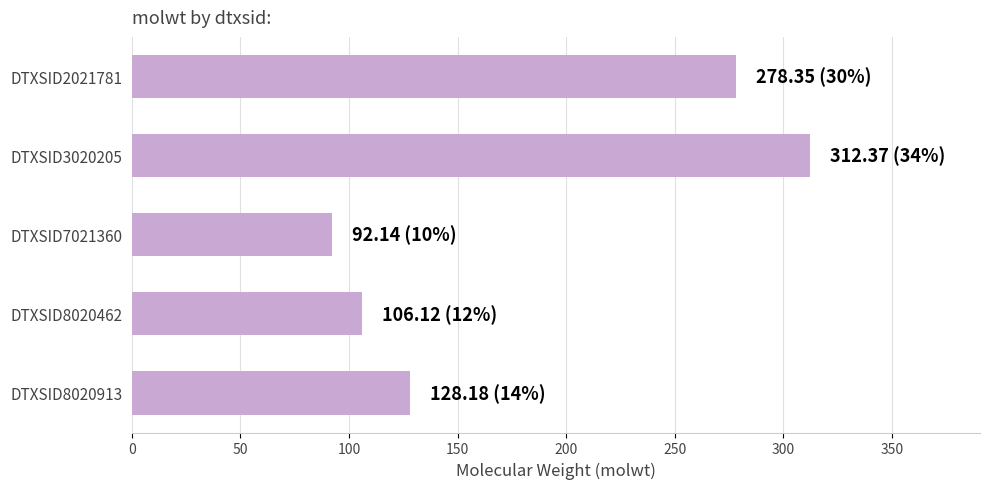

Is it true that the value at DTXSID3020205 is 541.4?

False